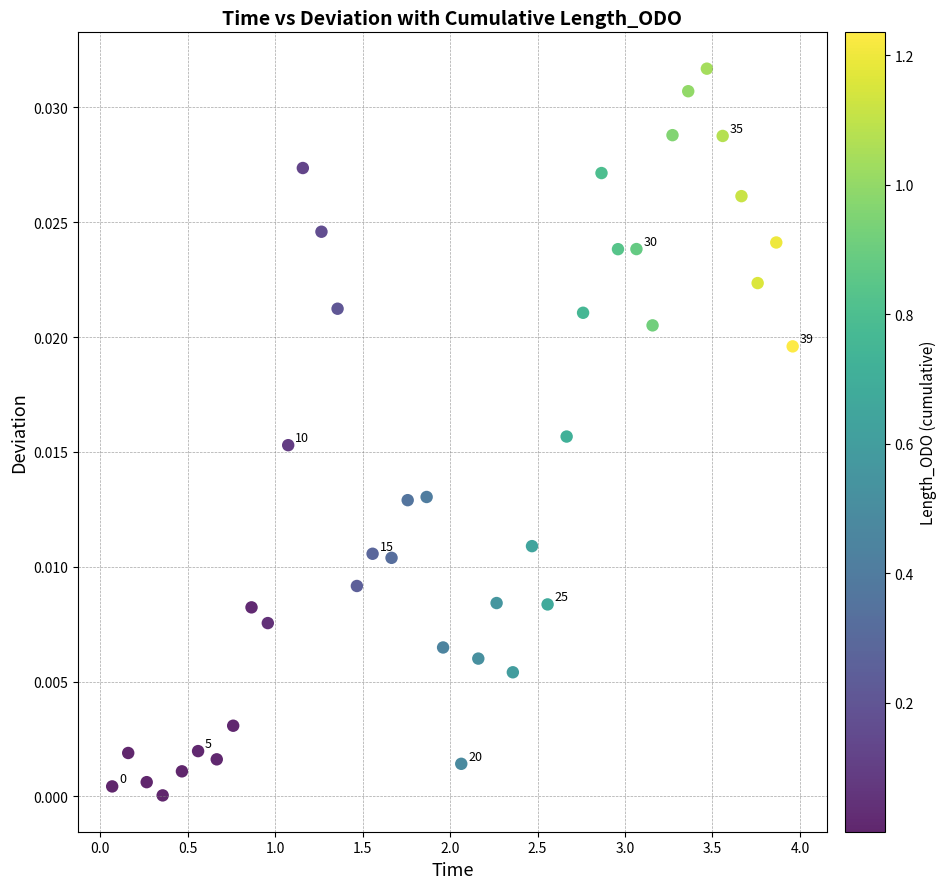

What is the range of X values (max minus min)?

3.9